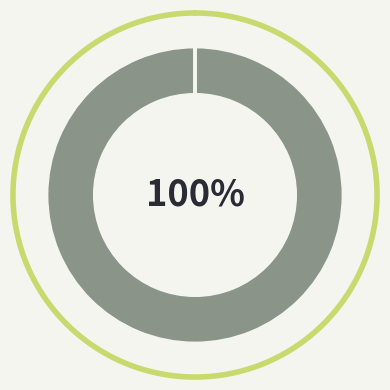

Do Inference Time and Training Time together represent more than half of the pie?

No